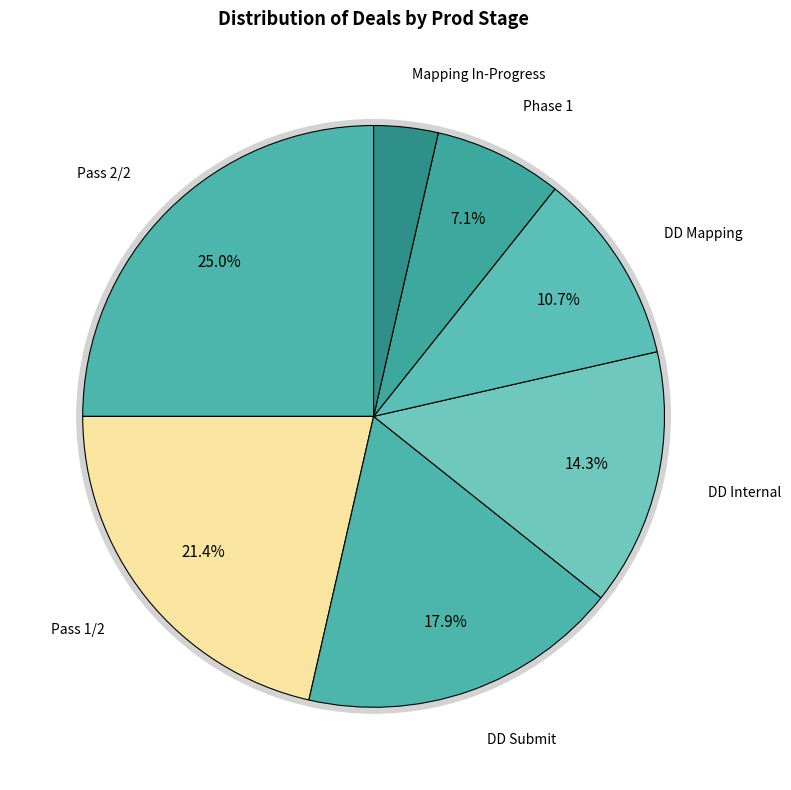

Do DD Submit and Pass 2/2 together represent more than half of the pie?

No